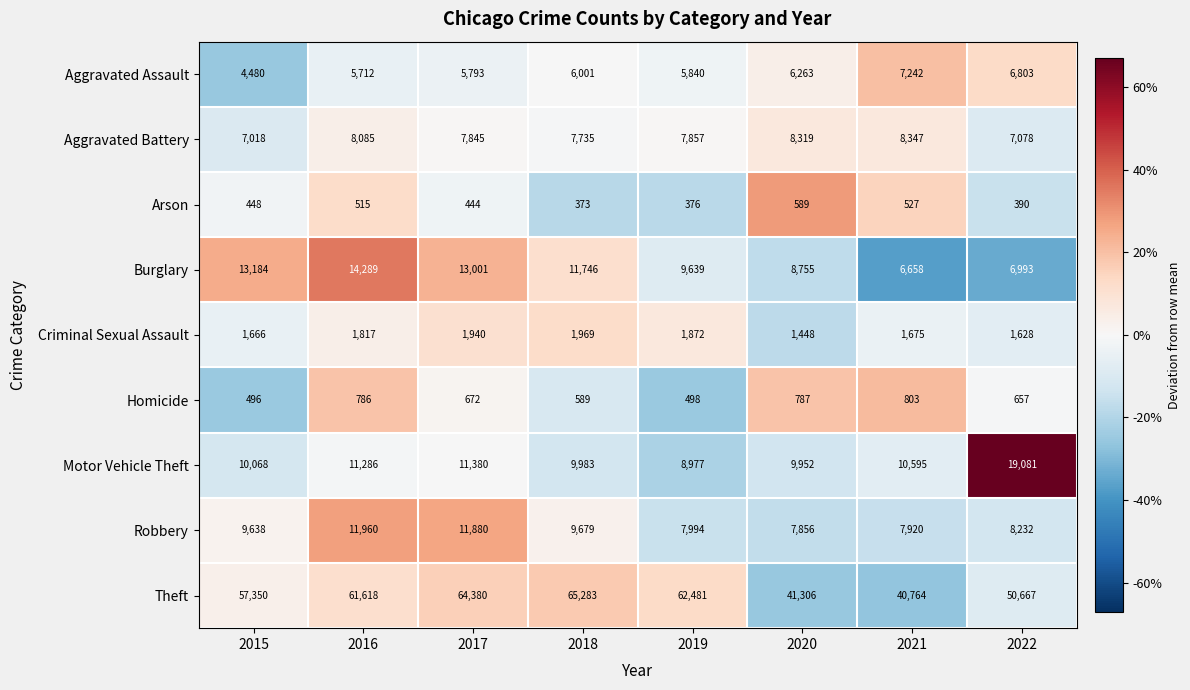

Which category has the highest value across all series?

2018